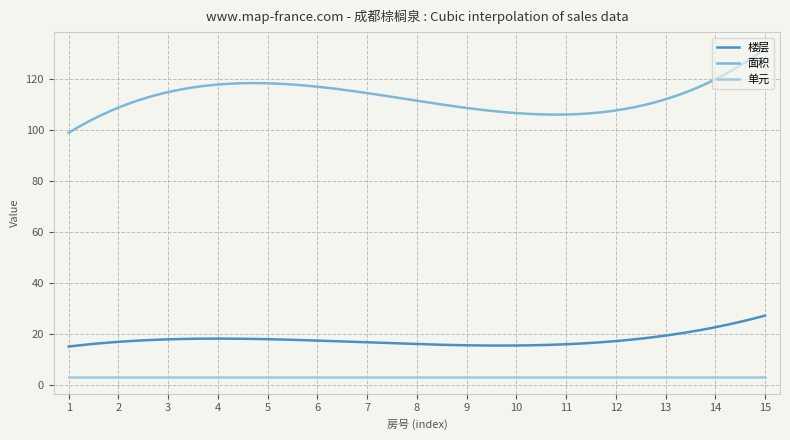

What is the average value of the 单元 series?

3.0